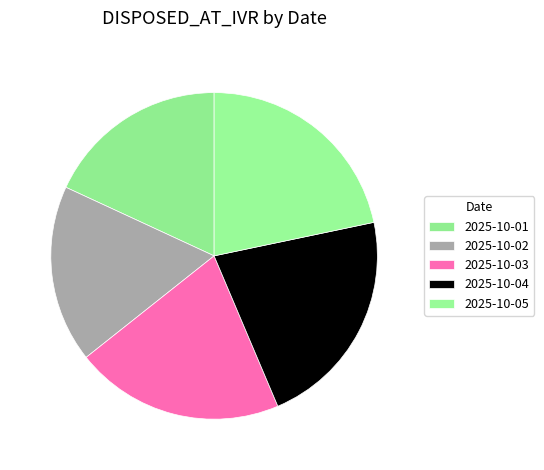

Which slice is the smallest?

2025-10-02